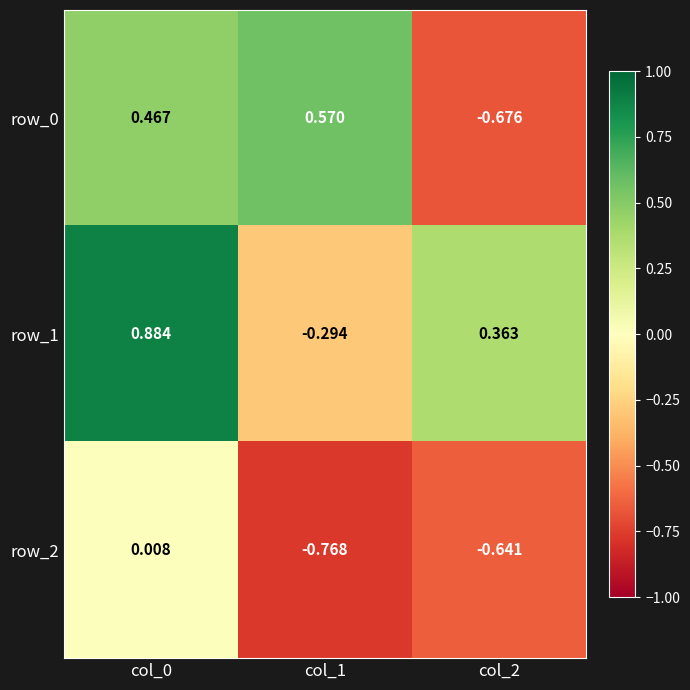

At how many categories does at least one series exceed 0?

3